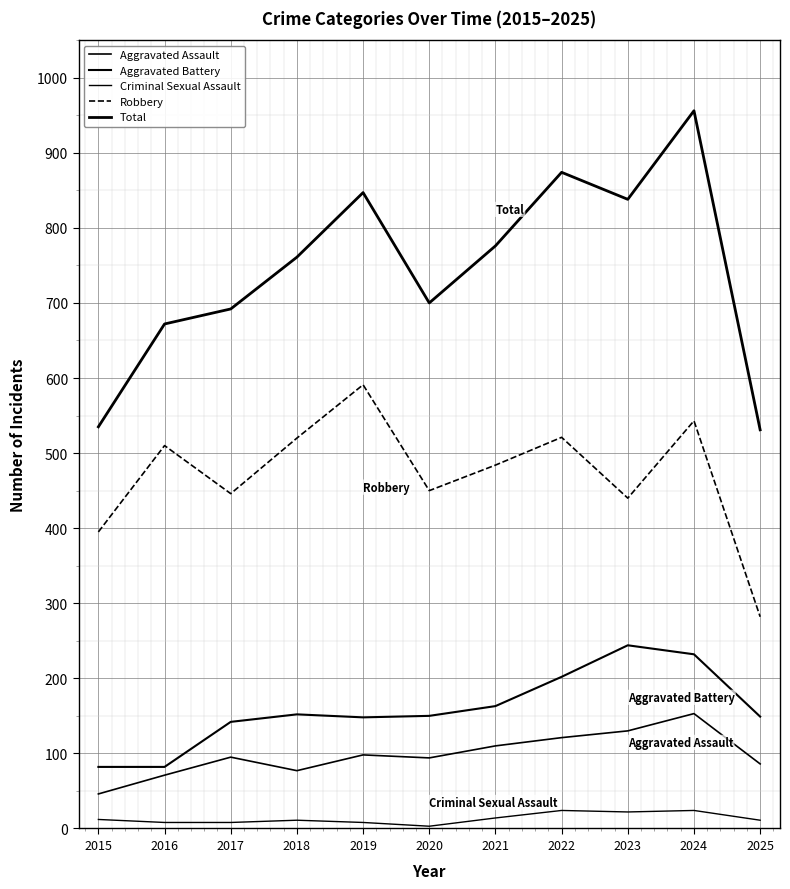

At 2022, list the series in order from largest to smallest.

Total, Robbery, Aggravated Battery, Aggravated Assault, Criminal Sexual Assault